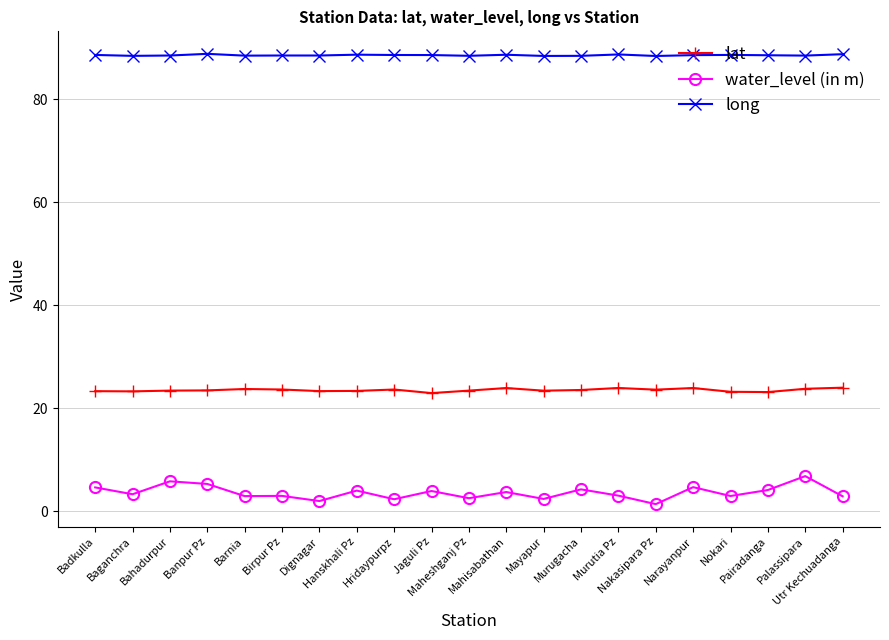

What is the label of the 3rd point from the right?

Pairadanga